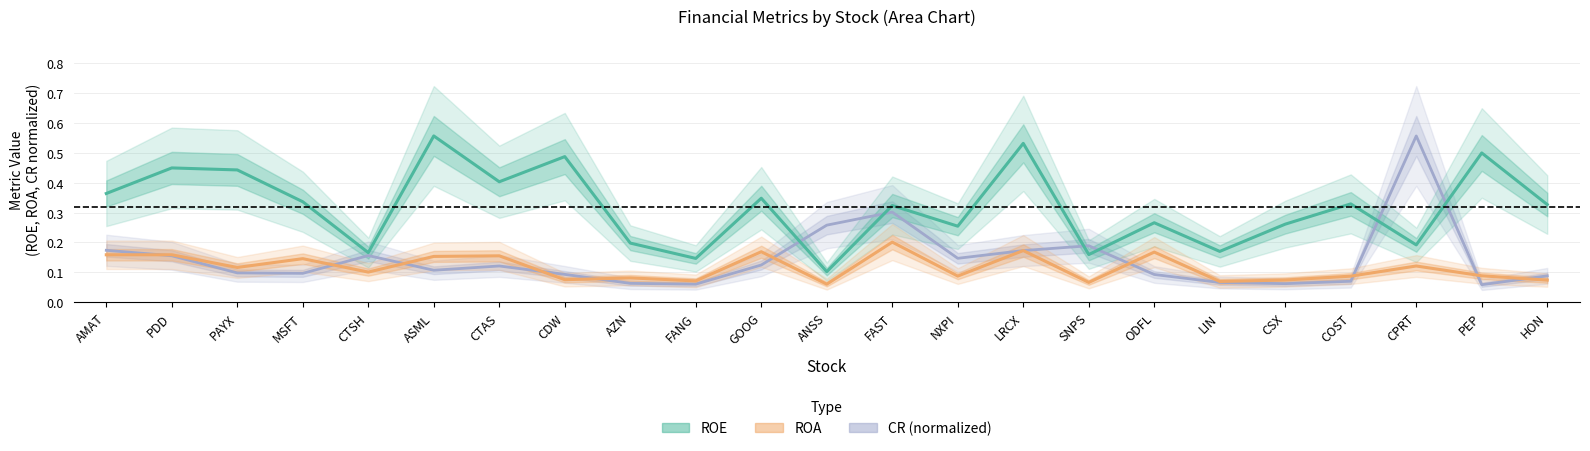

Reading right to left, transcribe all the data shown in this chart.

ROE: 0.3	0.5	0.2	0.3	0.3	0.2	0.3	0.2	0.5	0.3	0.3	0.1	0.3	0.1	0.2	0.5	0.4	0.6	0.2	0.3	0.4	0.4	0.4
ROA: 0.1	0.1	0.1	0.1	0.1	0.1	0.2	0.1	0.2	0.1	0.2	0.1	0.2	0.1	0.1	0.1	0.2	0.2	0.1	0.1	0.1	0.2	0.2
CR: 0.1	0.1	0.6	0.1	0.1	0.1	0.1	0.2	0.2	0.1	0.3	0.3	0.1	0.1	0.1	0.1	0.1	0.1	0.2	0.1	0.1	0.2	0.2